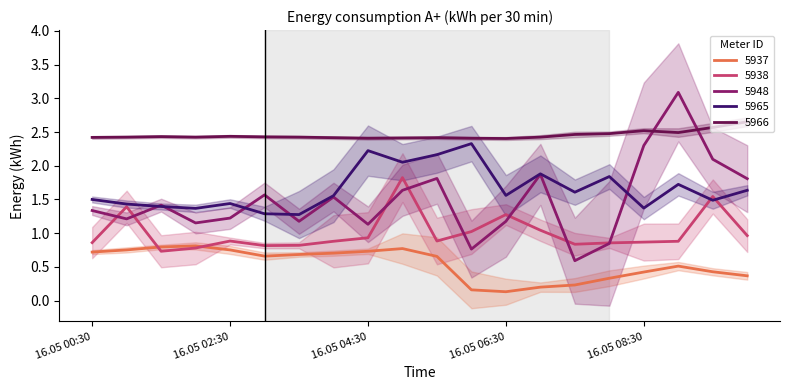

What is the label of the 10th point from the left?

16.05 05:00